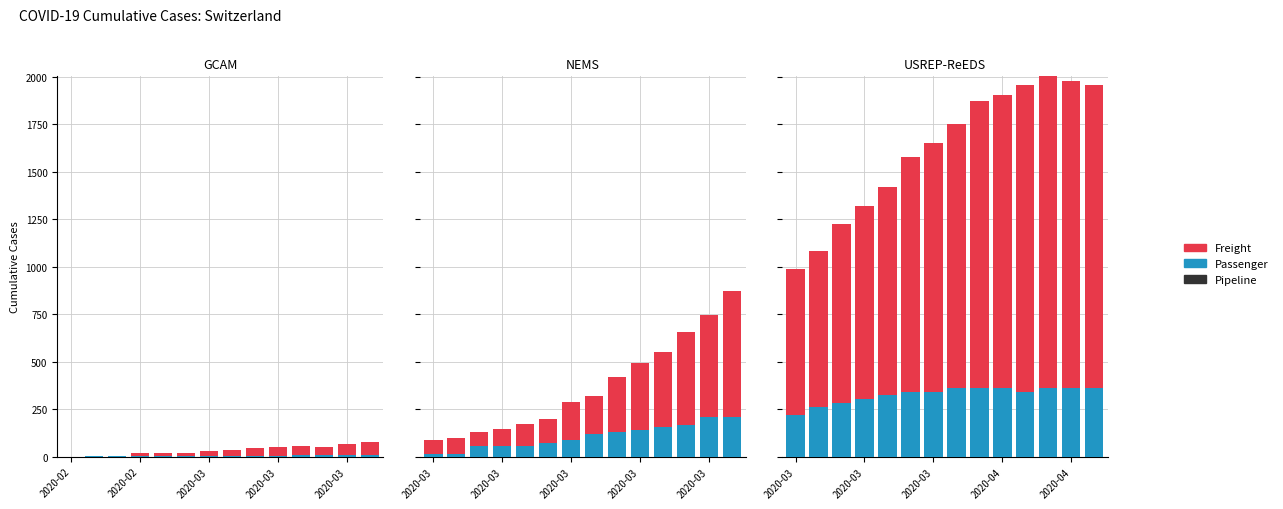

Does the chart contain any negative values?

No